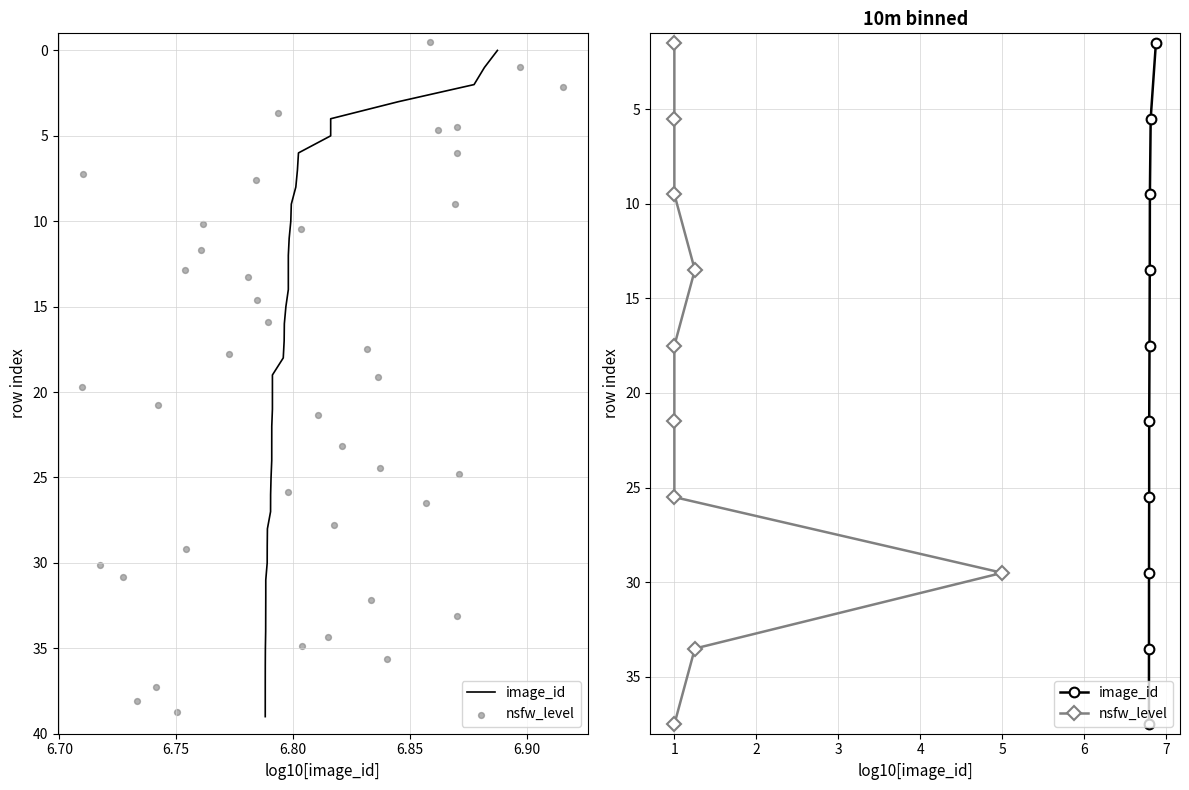

Is the value of image_id at 6.70 greater than the value of nsfw_level at 7?

No